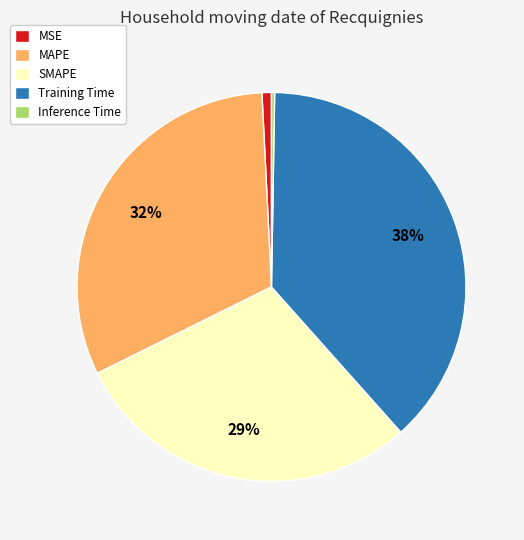

Which category has the biggest portion of the pie?

Training Time